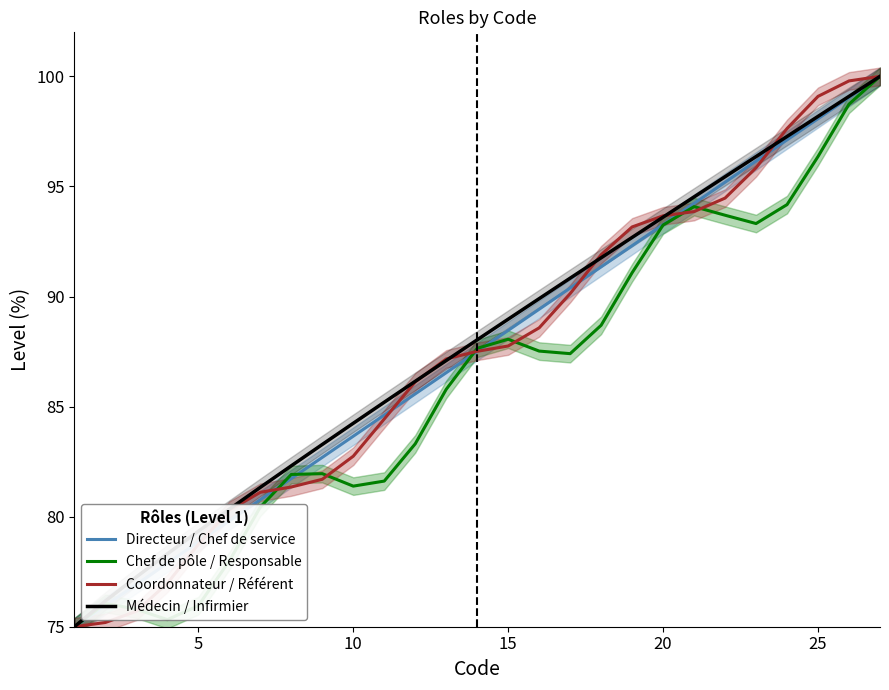

Which series has the largest total across all categories?

Médecin / Infirmier